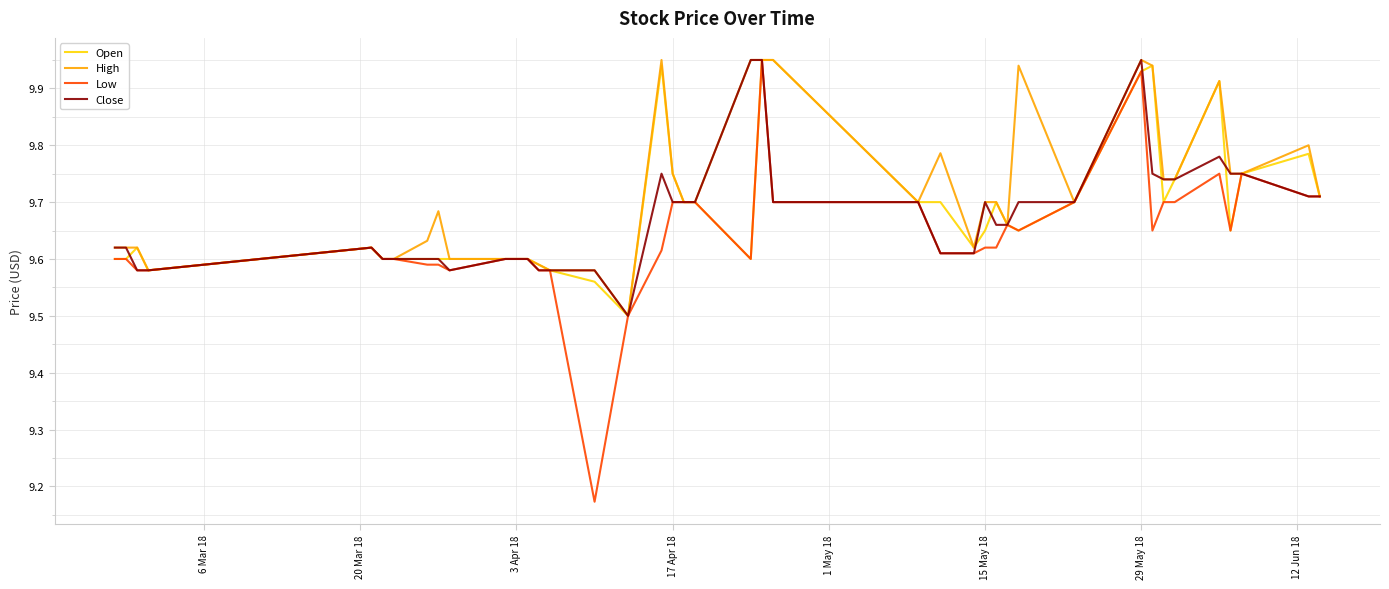

Which series has the largest range (max minus min)?

Low